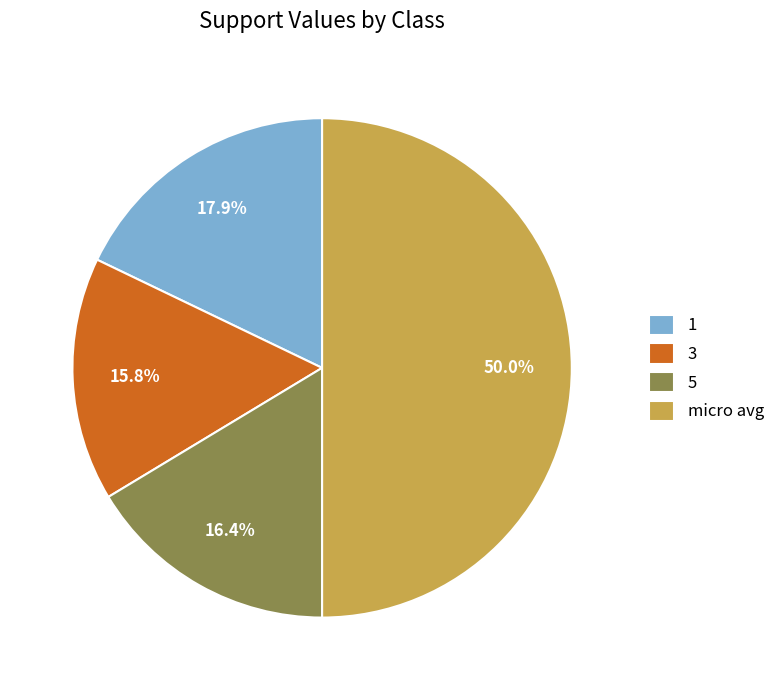

Which category has the biggest portion of the pie?

micro avg